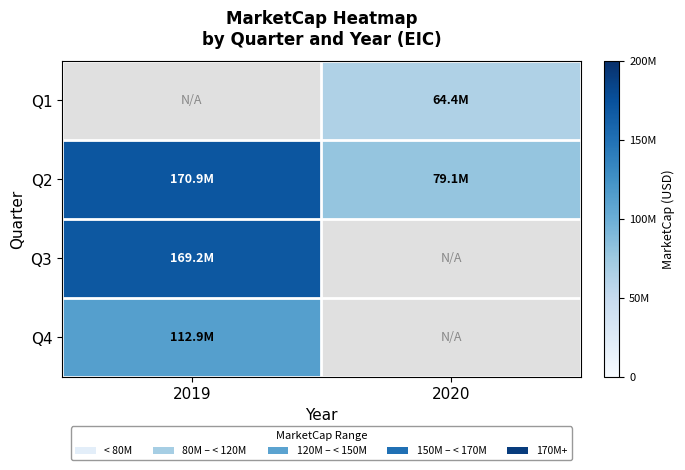

Which has a higher value, 2019 or 2020?

2020